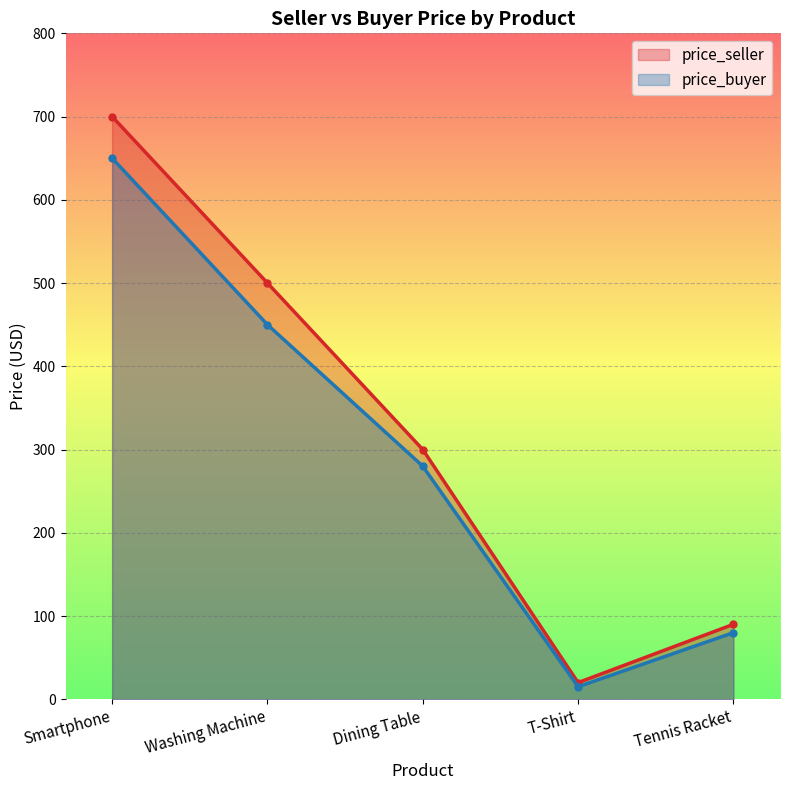

True or false: price_buyer has more than 0 interior local peaks.

False